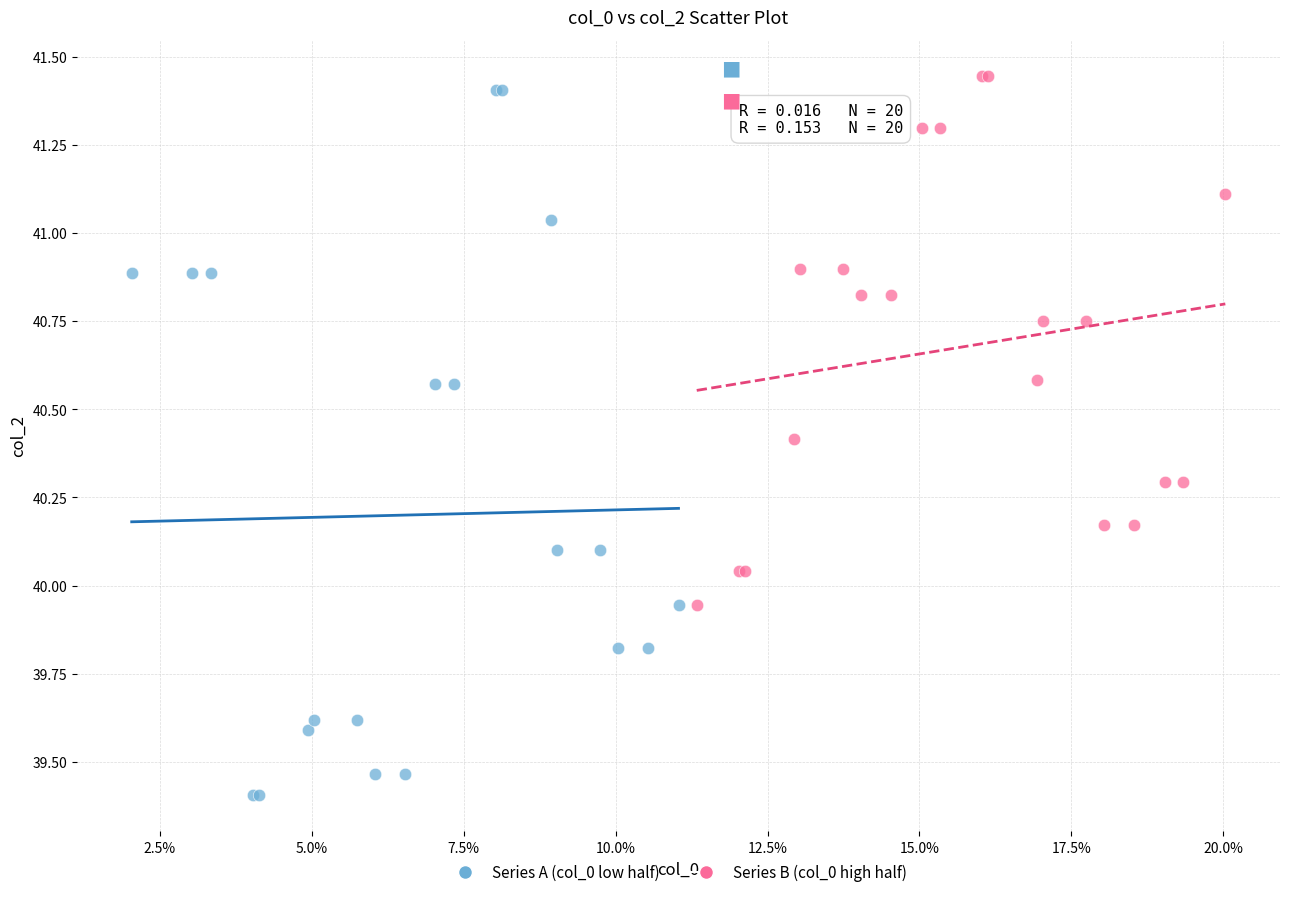

Which series contains the lowest Y value?

Series A (col_0 low half)